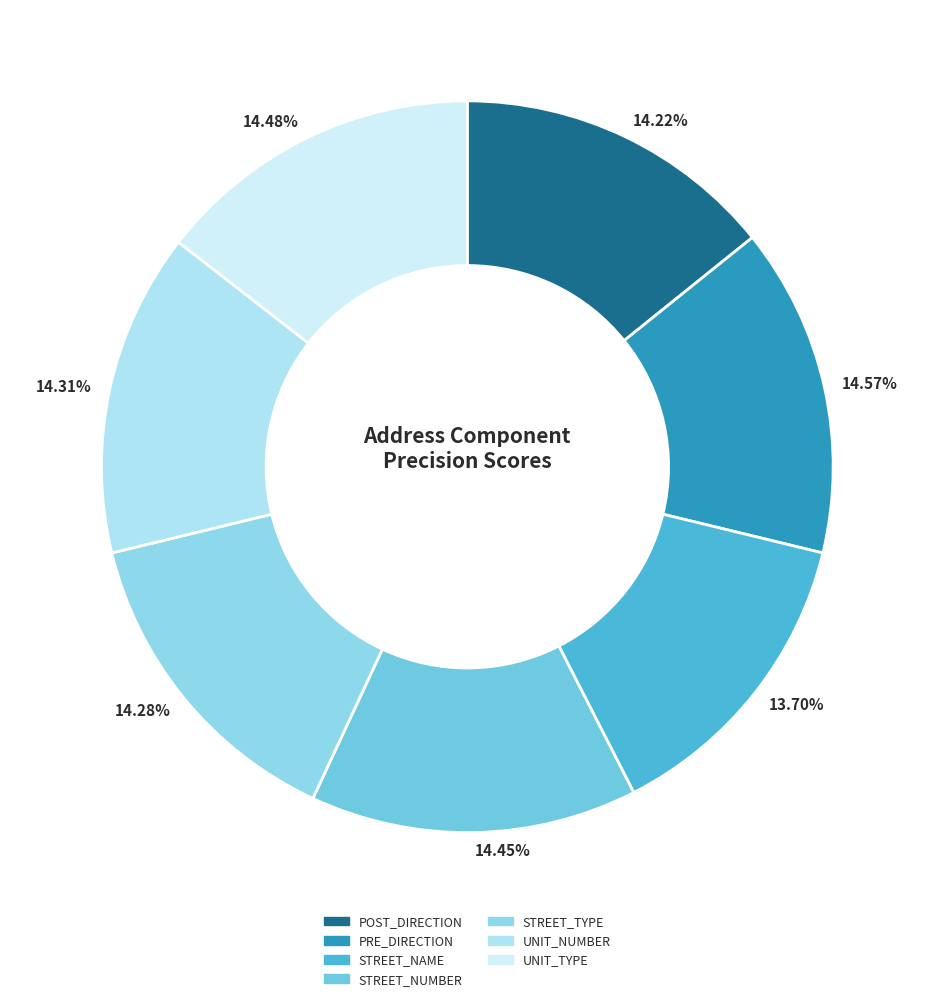

Is it true that STREET_NUMBER is 14% of the pie?

True